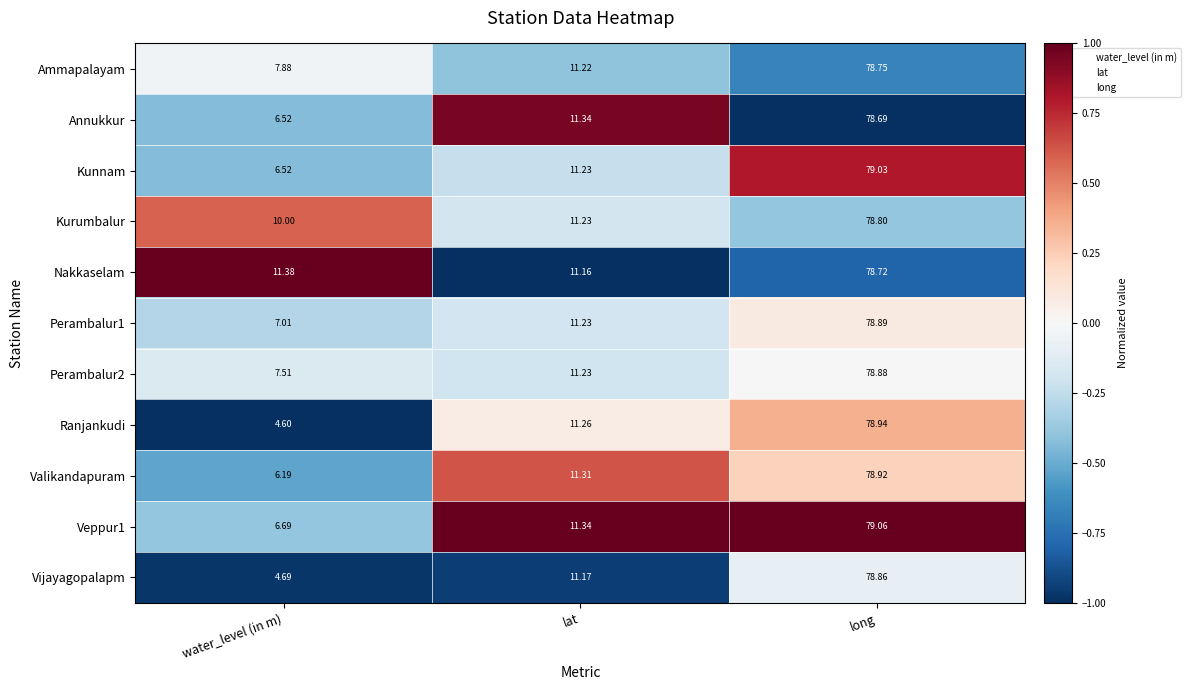

Which series has the largest total across all categories?

Nakkaselam